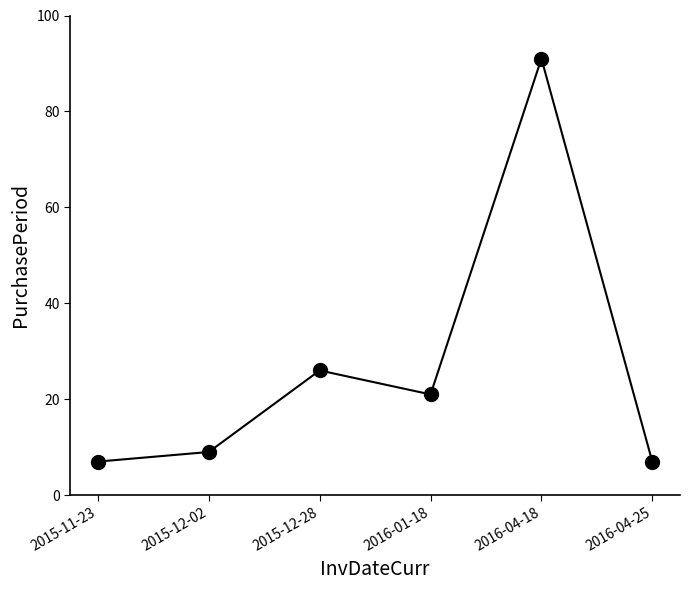

What is the difference between the maximum and second lowest values?

84